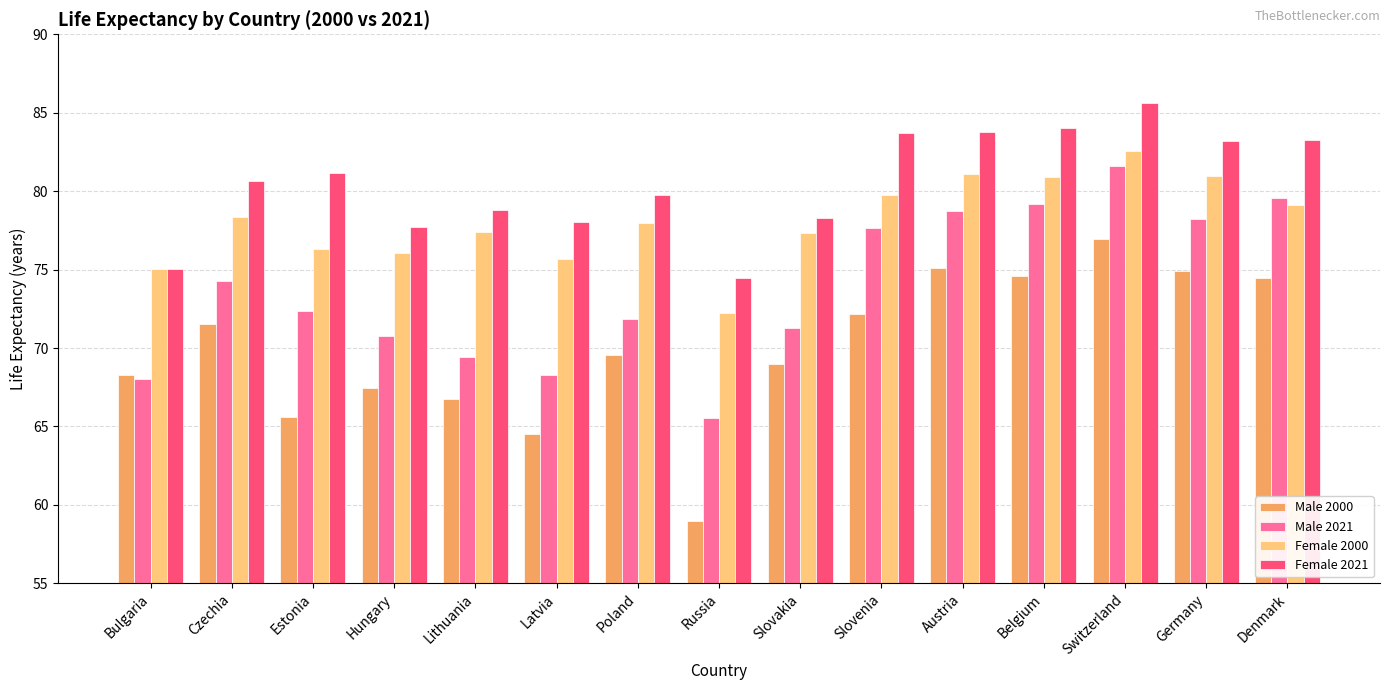

What value does the Male 2000 series have at Slovenia?

72.2